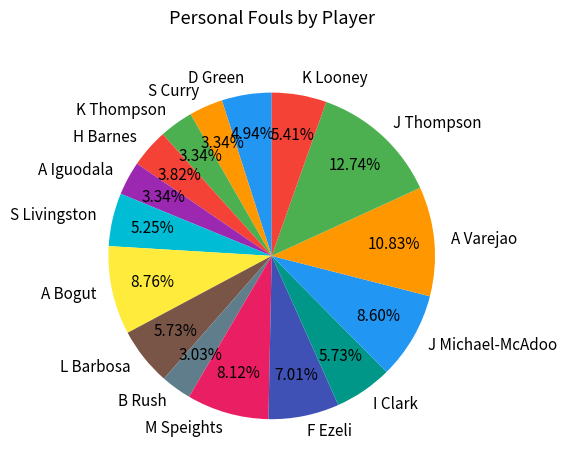

Which category has the biggest portion of the pie?

J Thompson